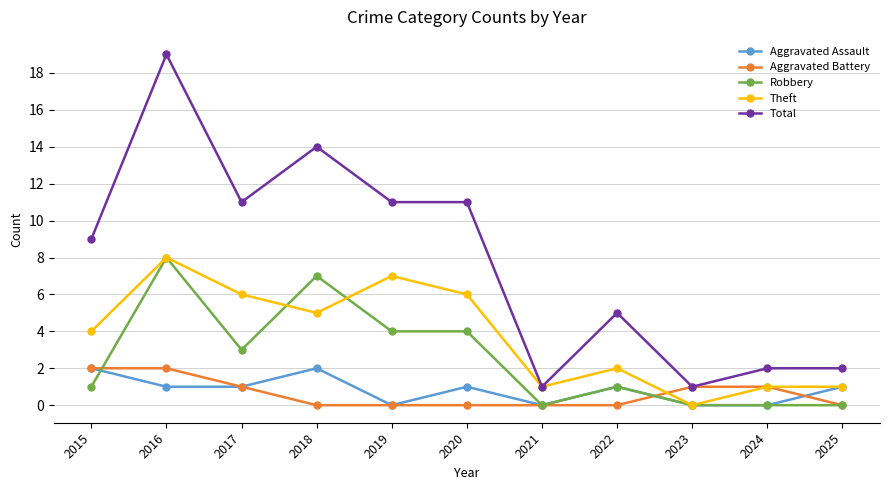

At which category does Robbery reach its first local valley?

2017